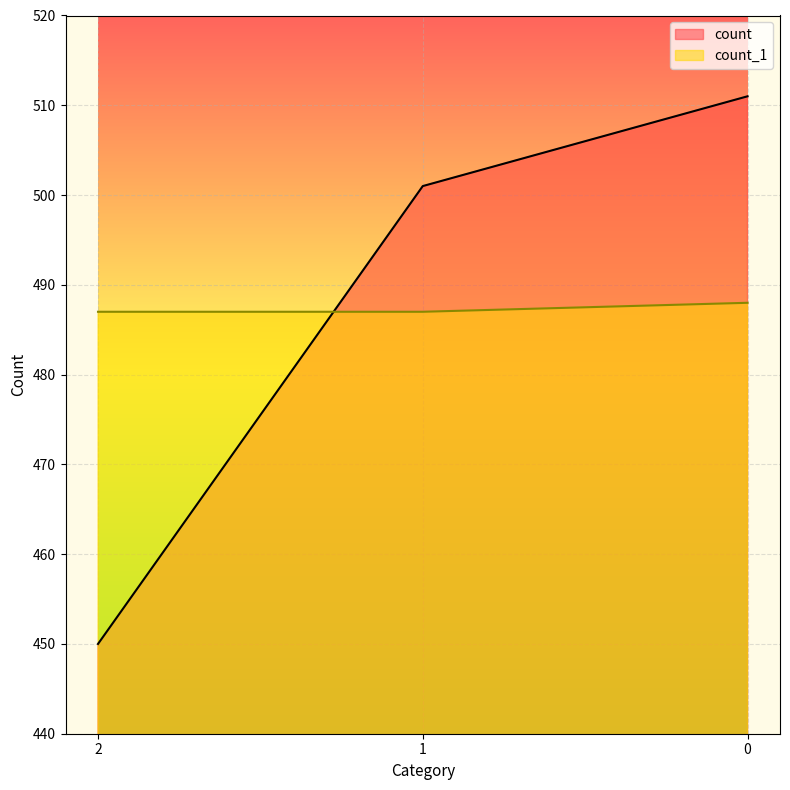

What is the approximate value of count at 0, to the nearest 5?

510